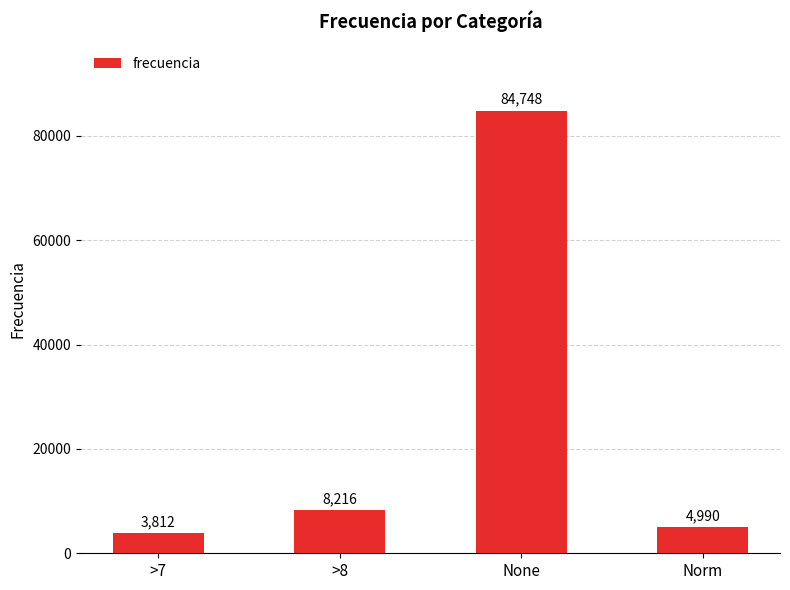

What is the smallest value displayed?

3812